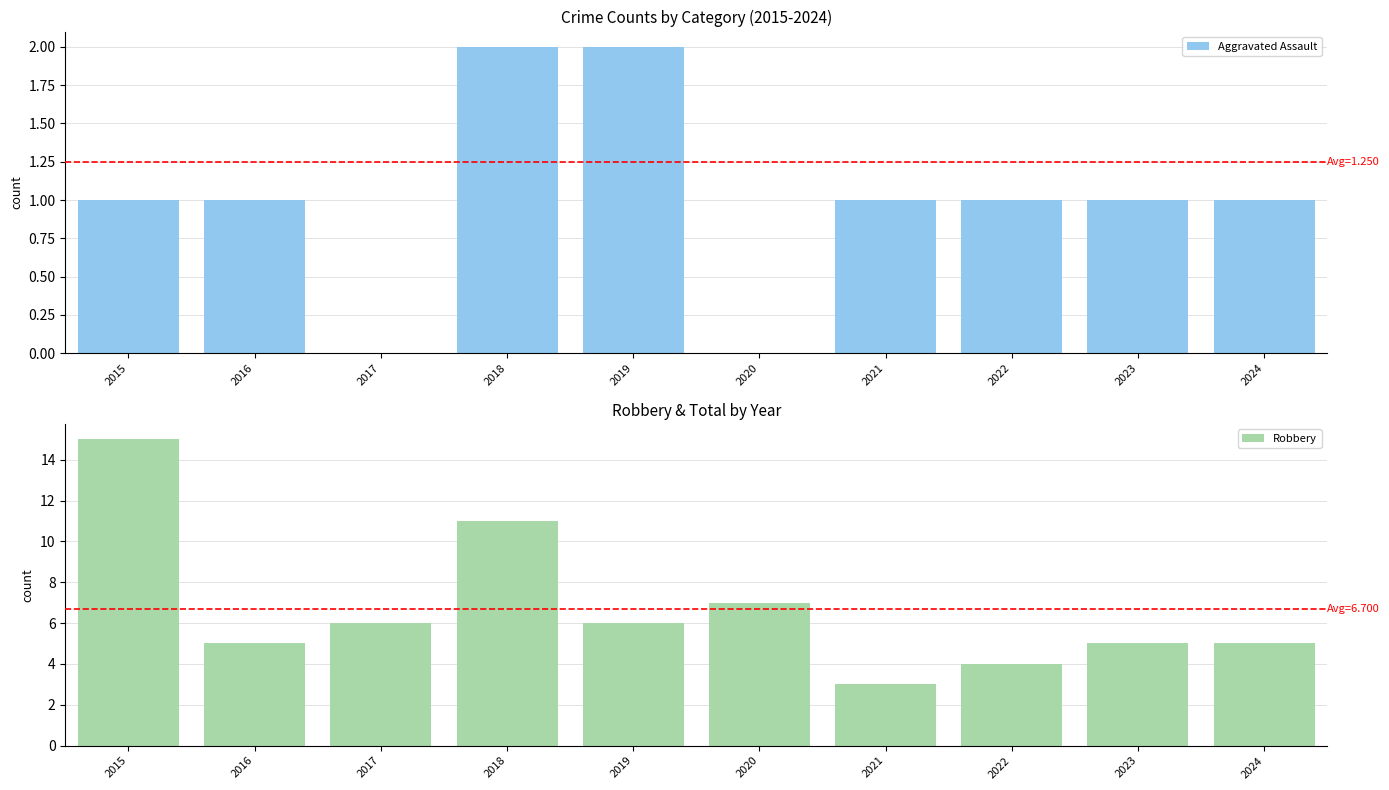

What is the difference between the Robbery values at 2023 and 2021?

2